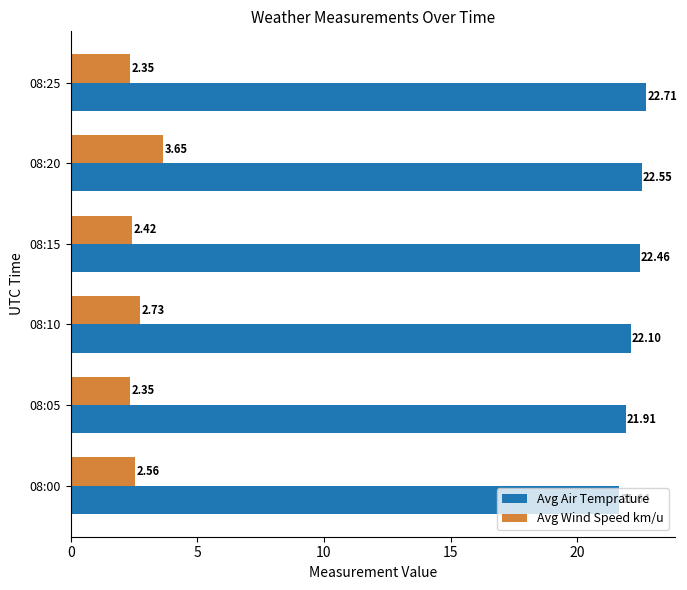

At which category is the sum across all series the highest?

08:20